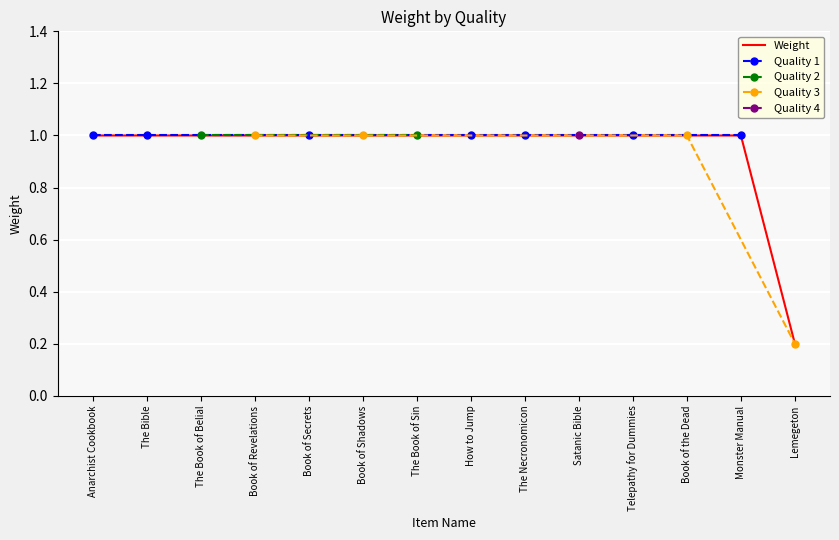

How many data points does each series have?

14